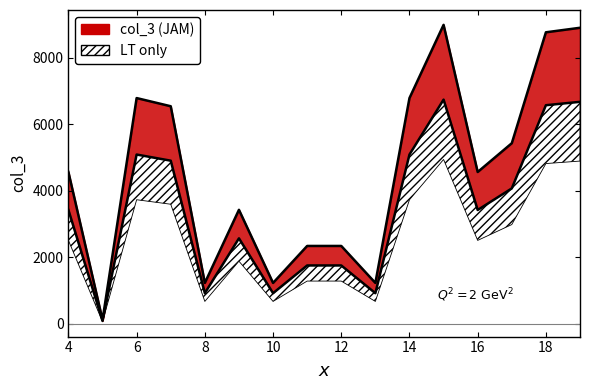

What is the difference between the second highest and minimum values?

8778